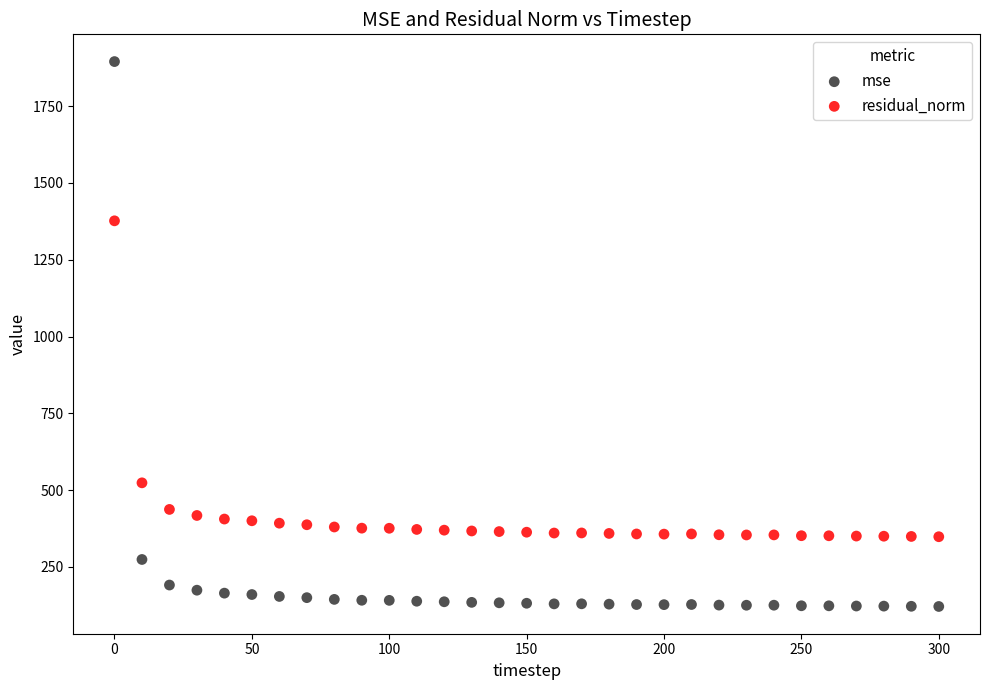

In the mse series, what Y value is closest to 1008?

274.4